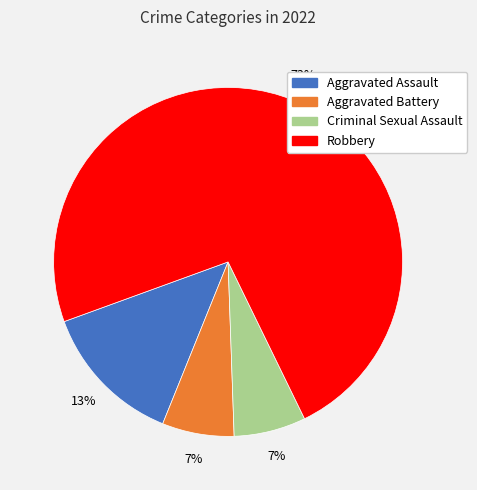

Does Robbery account for over 50% of the chart?

Yes